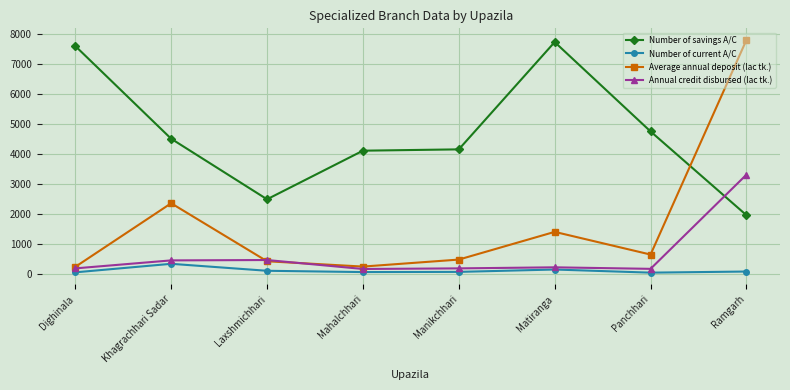

Is it true that Annual credit disbursed (lac tk.) equals 3320.0 at Ramgarh?

True